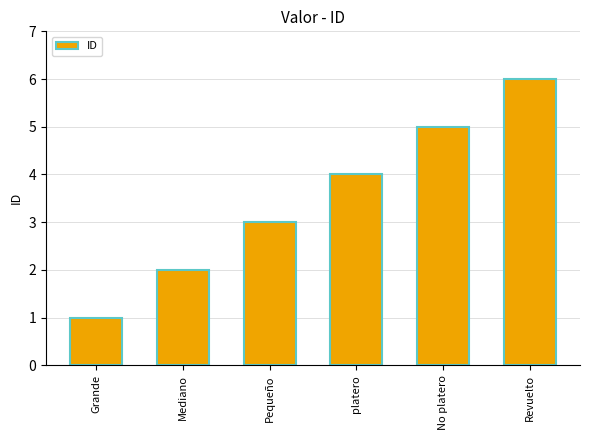

Read the value at platero.

4